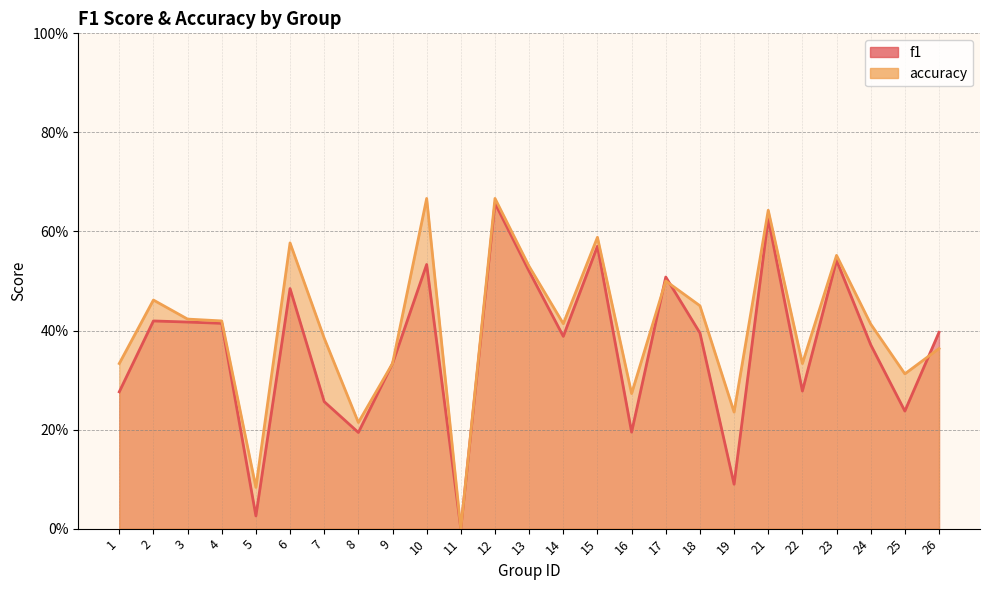

Is it true that f1 equals 0.1 at 9?

False